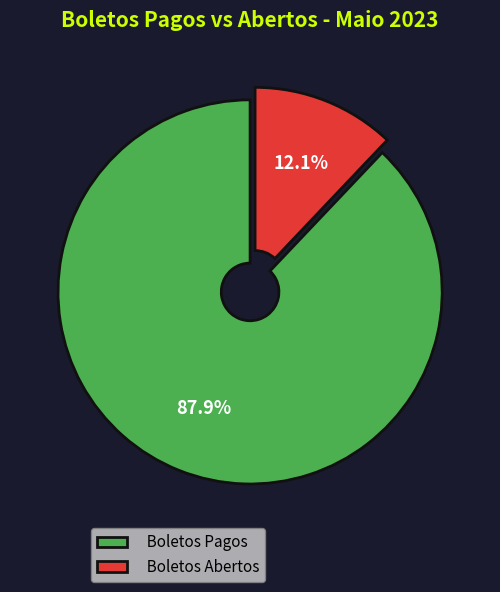

What percentage is NOT represented by Boletos Pagos?

12.1%